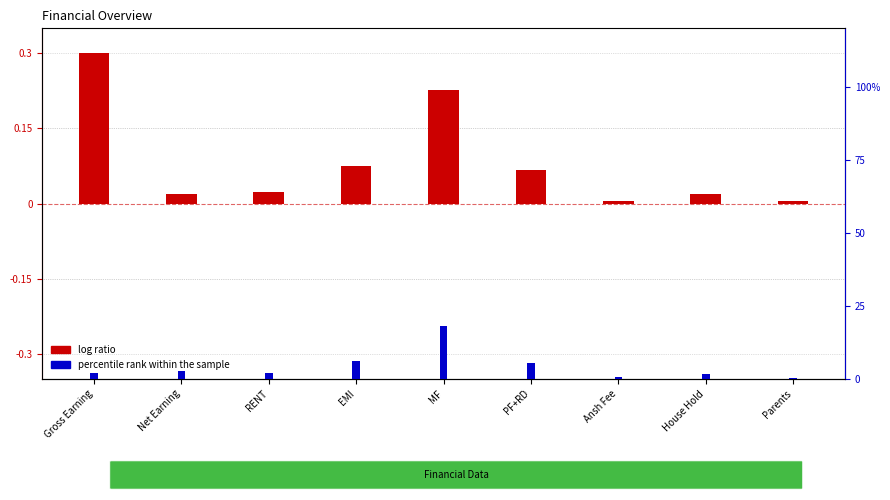

How many values in the percentile rank within the sample series are below 1?

2